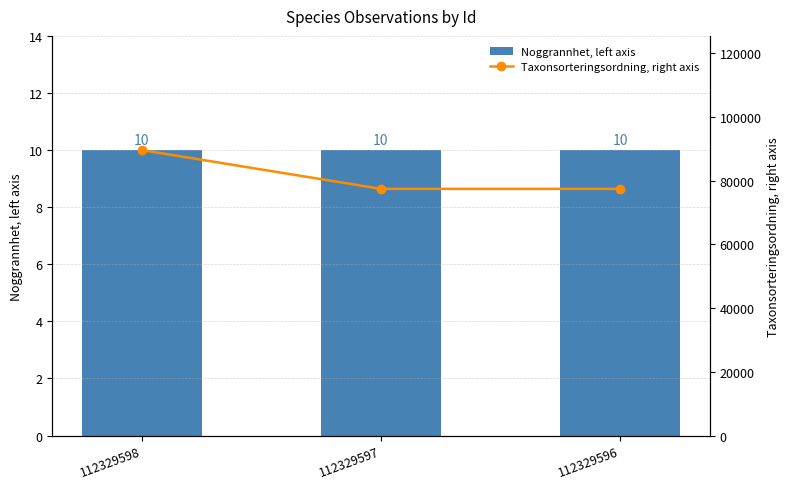

Which category has the lowest value across all series?

112329598